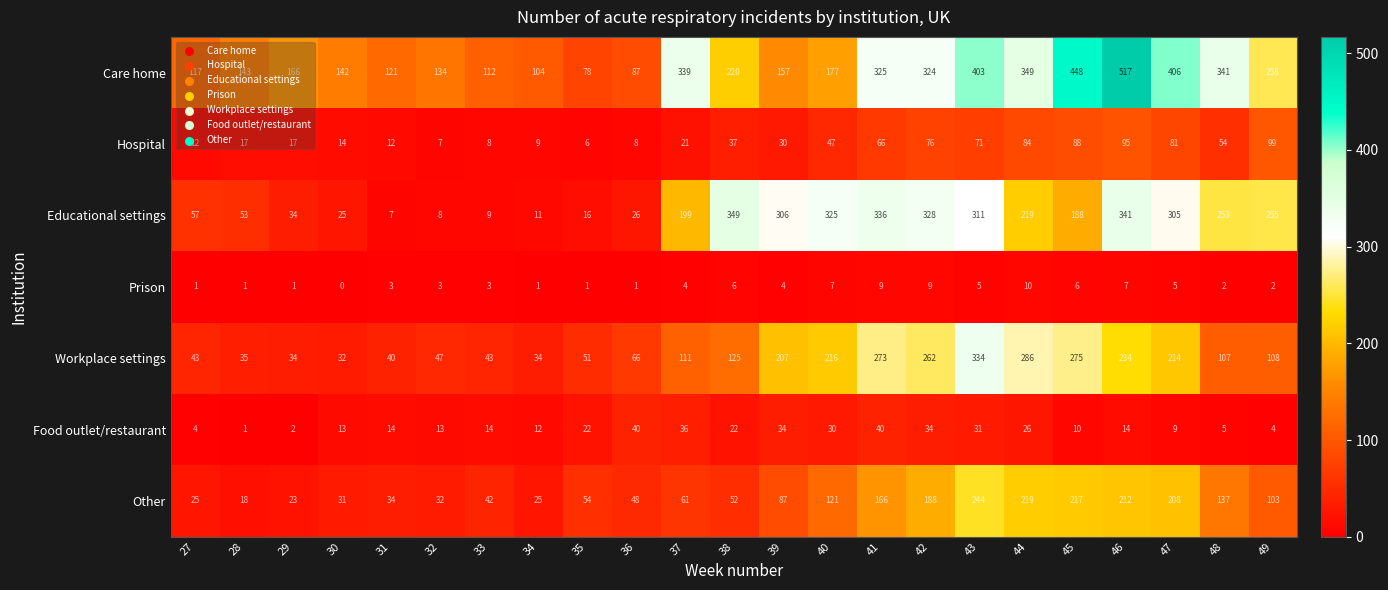

What is the total value across all series at 38?

811